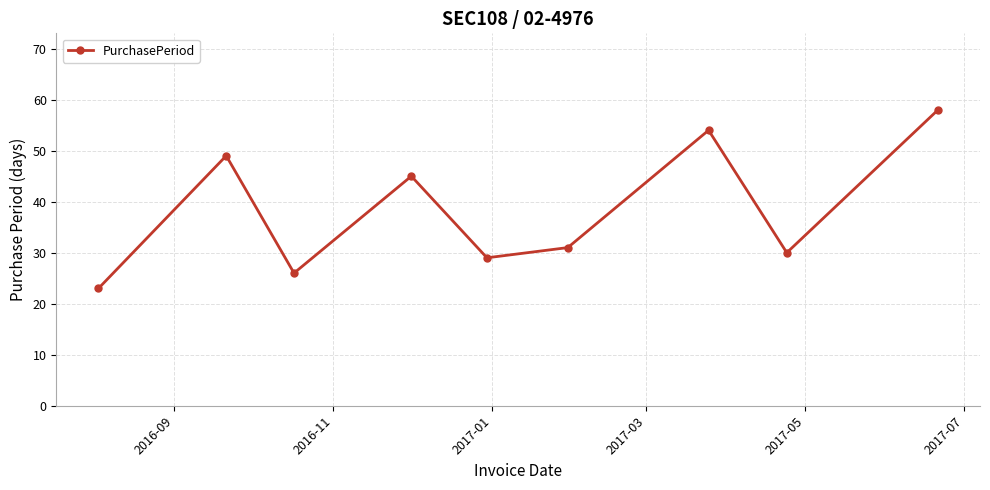

How many points are higher than both their immediate neighbors (excluding endpoints)?

3